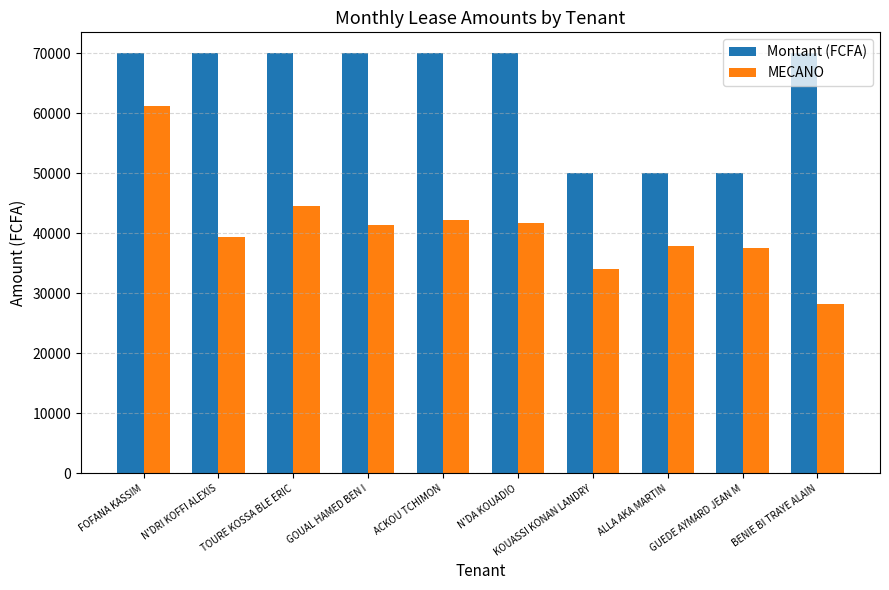

What are all the series names shown in the legend?

Montant (FCFA), MECANO